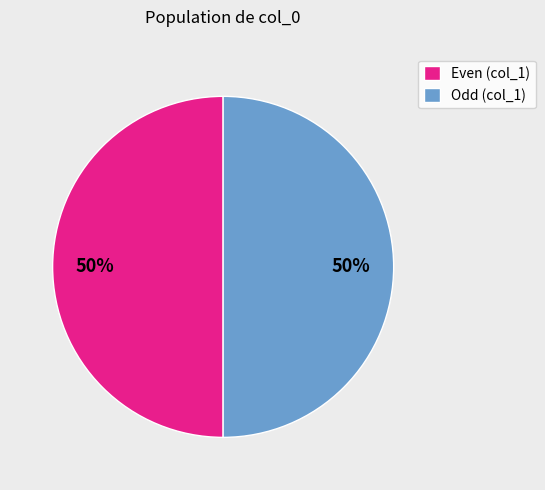

Count the number of slices in the pie.

2